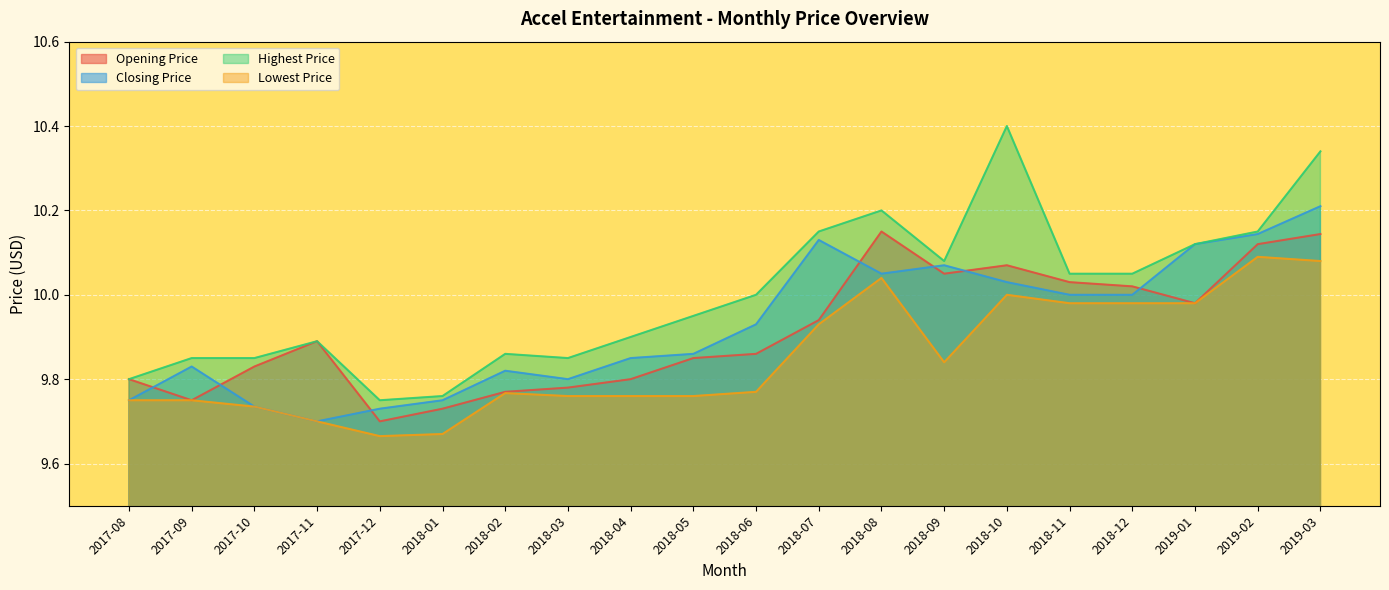

Rank the series at 2018-10 from lowest to highest value.

Lowest Price, Closing Price, Opening Price, Highest Price